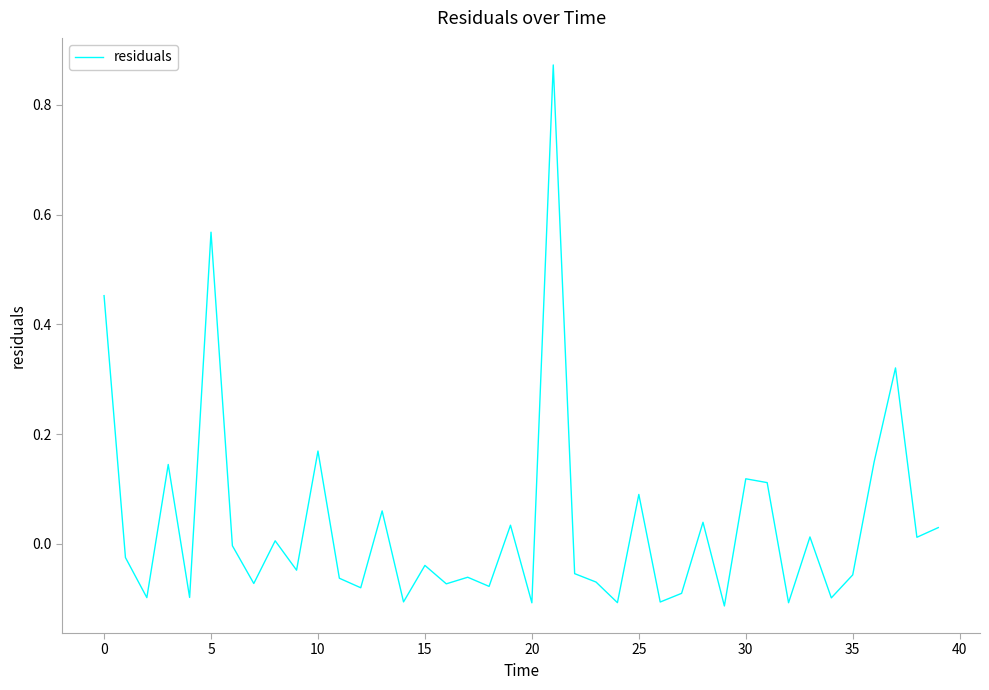

What is the difference between the maximum and minimum values?

1.0